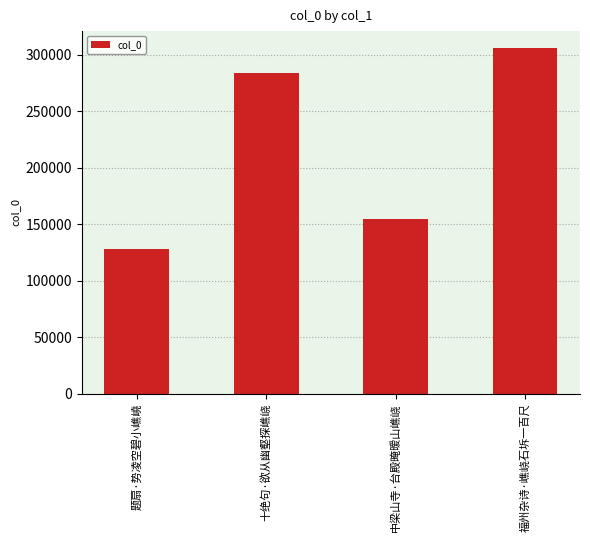

Reading left to right, what are all the values shown in this chart?

127620	284087	154789	305736